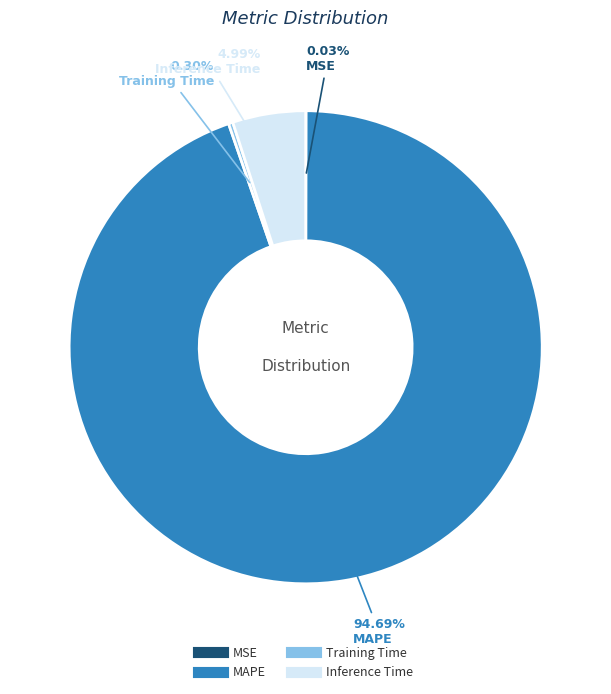

Combined, do MAPE and Inference Time account for over 50%?

Yes